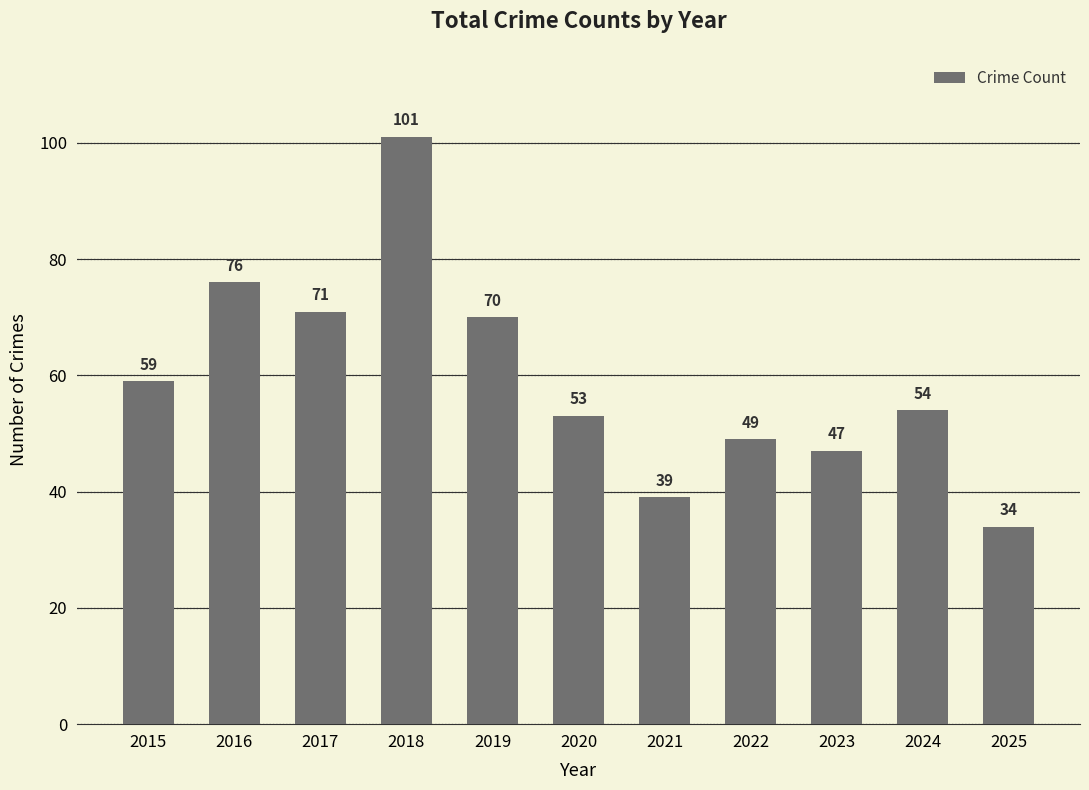

Approximately how many times larger is the value at 2015 compared to 2018?

0.6